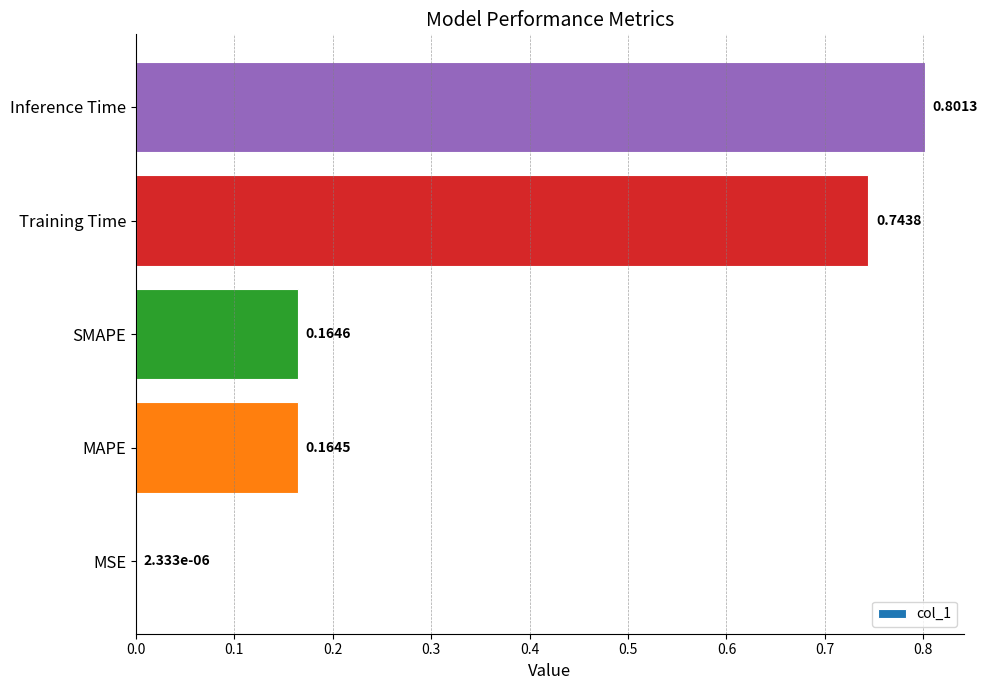

Between Inference Time and SMAPE, which is larger?

Inference Time